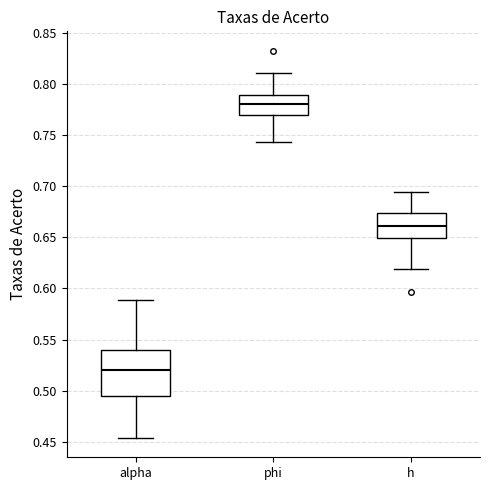

Where is the lower edge of the box for alpha on the y-axis? The values are not printed on the chart, so give them approximately, as read against the axis.

0.495